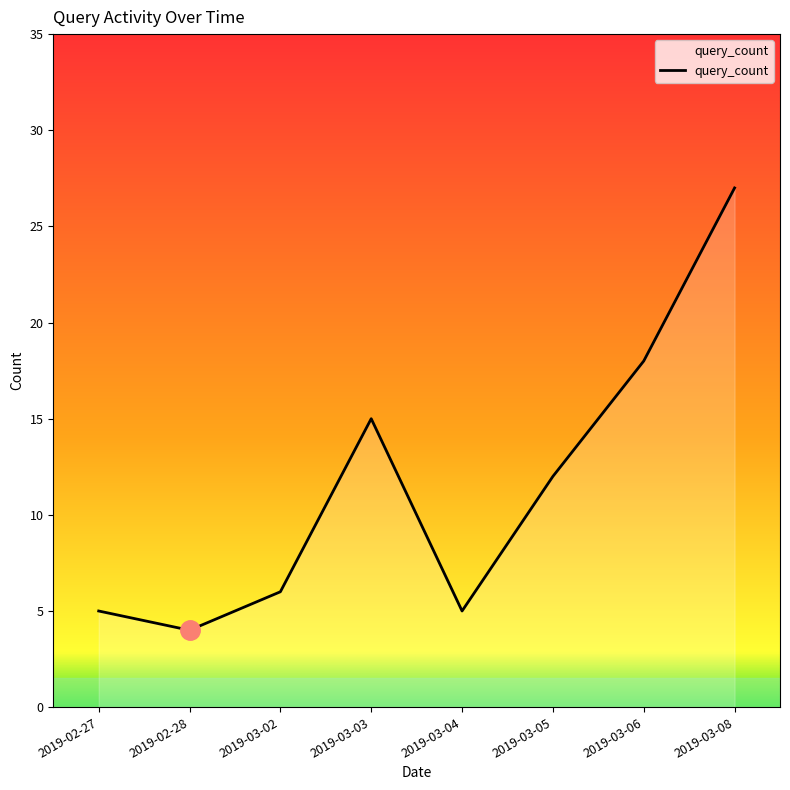

Where is the data nearest to the value 15?

2019-03-03